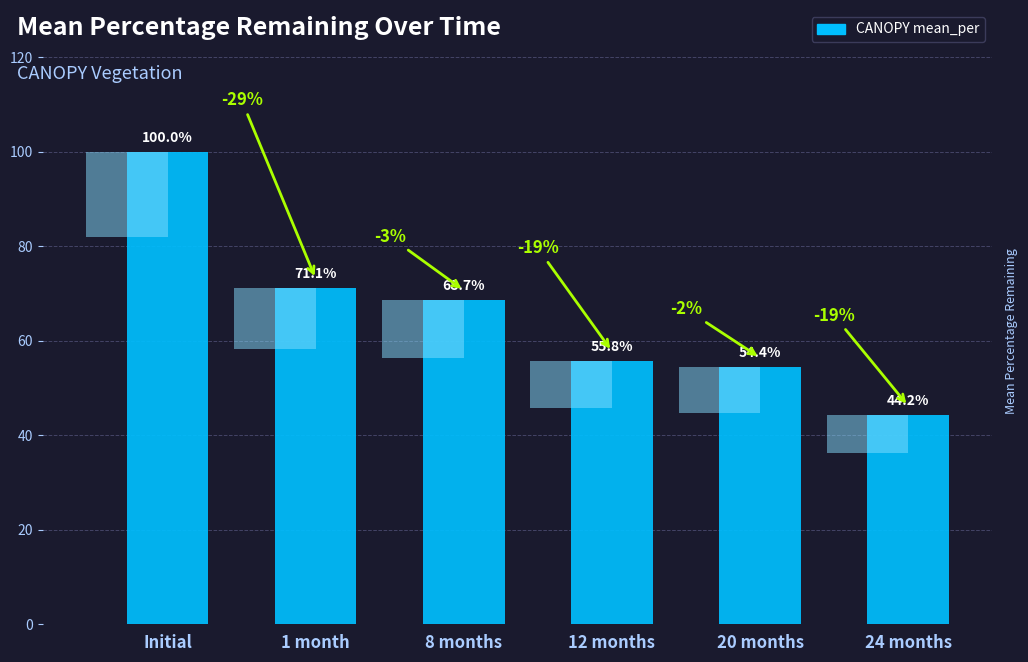

What is the ratio of the value at 8 months to the value at Initial?

0.7